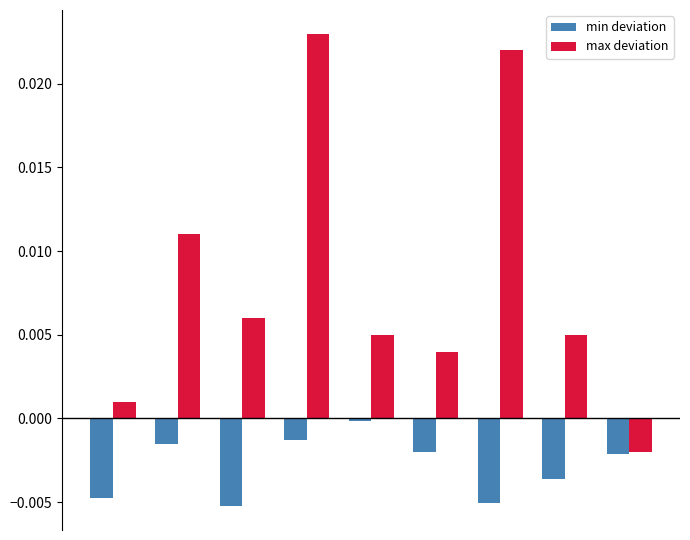

Which series has the largest total across all categories?

max deviation